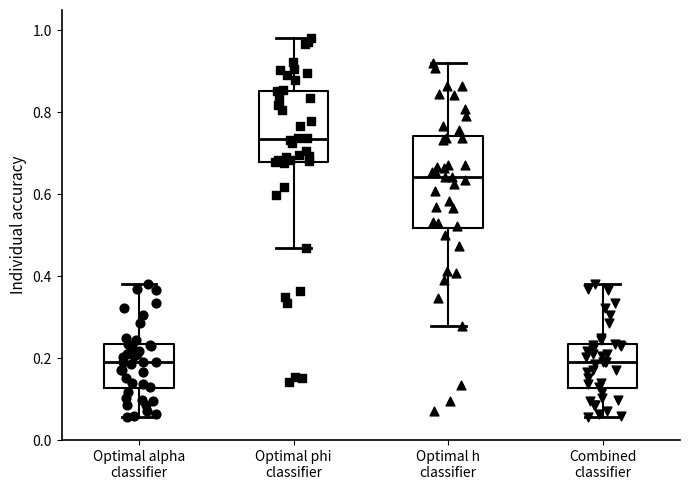

Which box's median line is the highest?

Optimal phi classifier